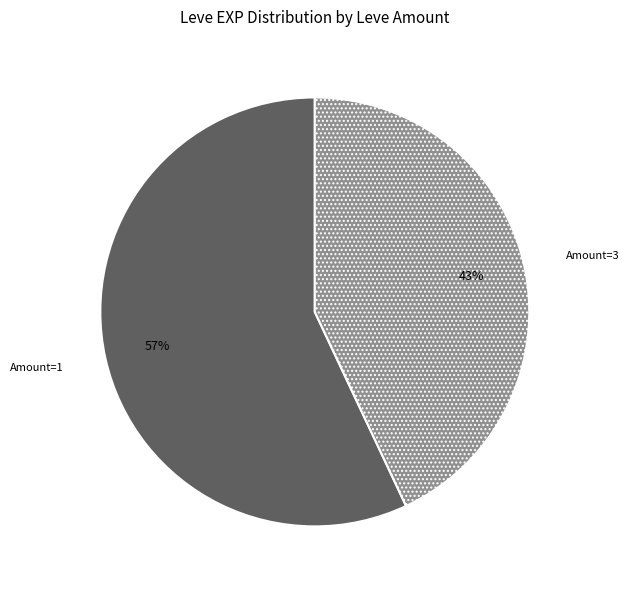

True or false: Amount=1 accounts for 57% of the total.

True